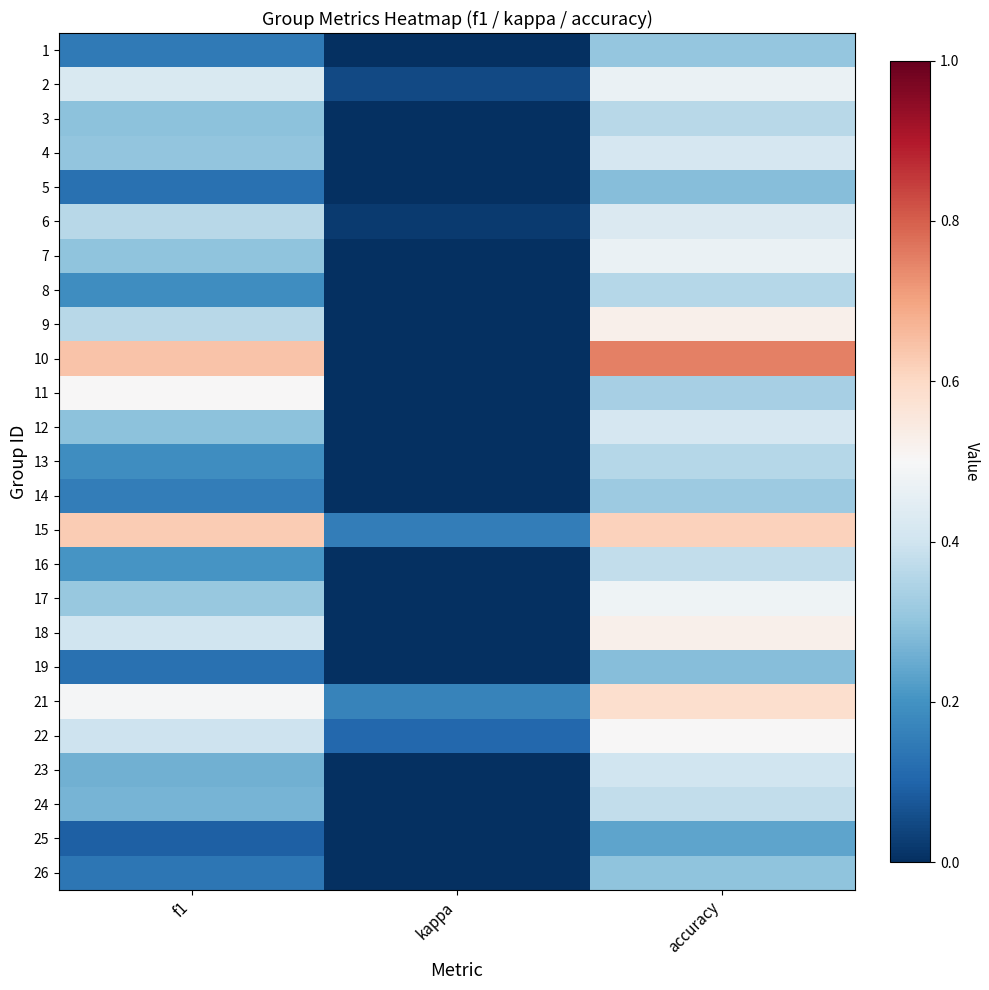

Reading right to left, list all the values displayed in this chart.

1: accuracy=0.3	kappa=0.0	f1=0.1
2: accuracy=0.5	kappa=0.0	f1=0.4
3: accuracy=0.4	kappa=-0.1	f1=0.3
4: accuracy=0.4	kappa=-0.1	f1=0.3
5: accuracy=0.3	kappa=0.0	f1=0.1
6: accuracy=0.4	kappa=0.0	f1=0.4
7: accuracy=0.5	kappa=0.0	f1=0.3
8: accuracy=0.4	kappa=0.0	f1=0.2
9: accuracy=0.5	kappa=0.0	f1=0.4
10: accuracy=0.8	kappa=0.0	f1=0.6
11: accuracy=0.3	kappa=0.0	f1=0.5
12: accuracy=0.4	kappa=-0.2	f1=0.3
13: accuracy=0.4	kappa=0.0	f1=0.2
14: accuracy=0.3	kappa=0.0	f1=0.2
15: accuracy=0.6	kappa=0.2	f1=0.6
16: accuracy=0.4	kappa=0.0	f1=0.2
17: accuracy=0.5	kappa=0.0	f1=0.3
18: accuracy=0.5	kappa=-0.1	f1=0.4
19: accuracy=0.3	kappa=0.0	f1=0.1
21: accuracy=0.6	kappa=0.2	f1=0.5
22: accuracy=0.5	kappa=0.1	f1=0.4
23: accuracy=0.4	kappa=-0.1	f1=0.3
24: accuracy=0.4	kappa=-0.0	f1=0.3
25: accuracy=0.2	kappa=0.0	f1=0.1
26: accuracy=0.3	kappa=0.0	f1=0.1